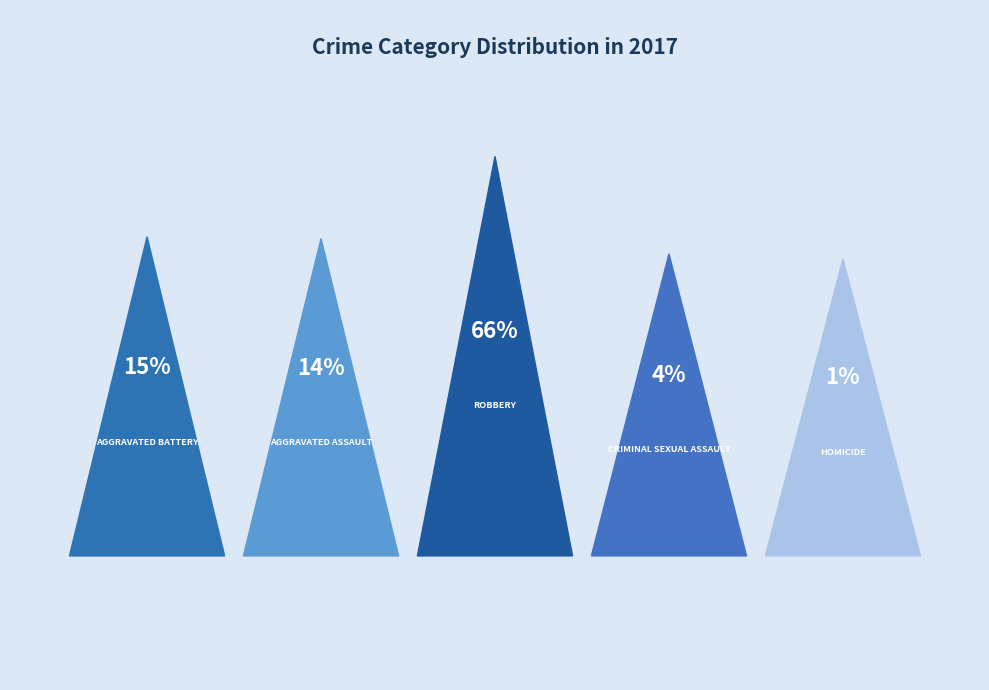

Combined, what portion of the pie is Aggravated Battery and Robbery?

80.6%